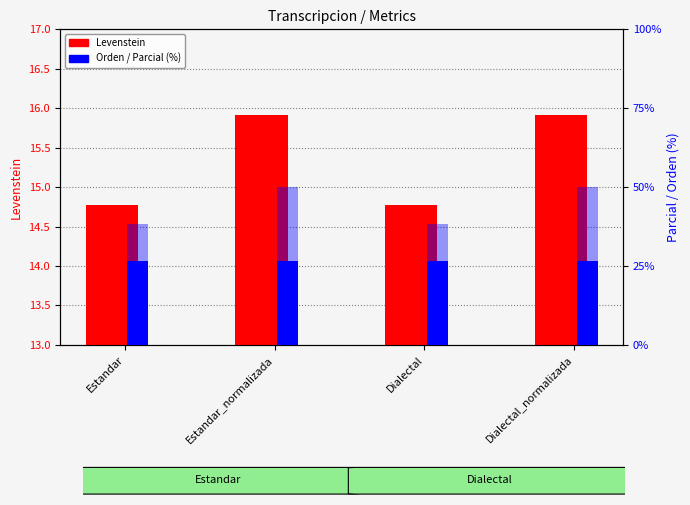

How many groups of bars are there?

4